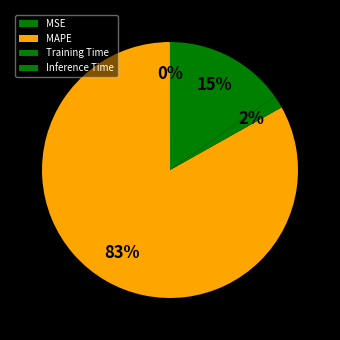

The MAPE slice represents 71% of the pie. True or false?

False